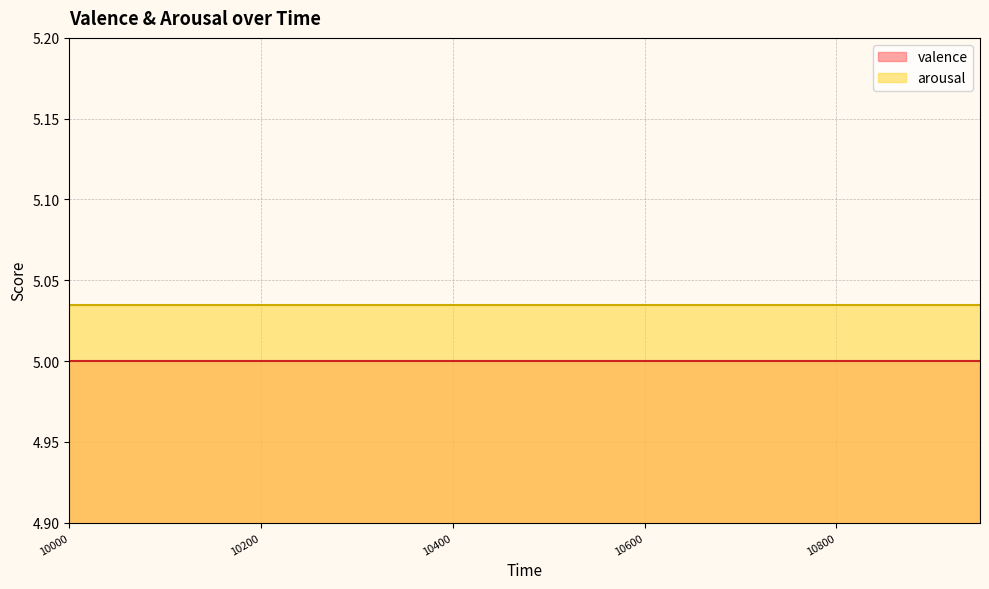

Is the value of valence at 10900 greater than the value of arousal at 10350?

No